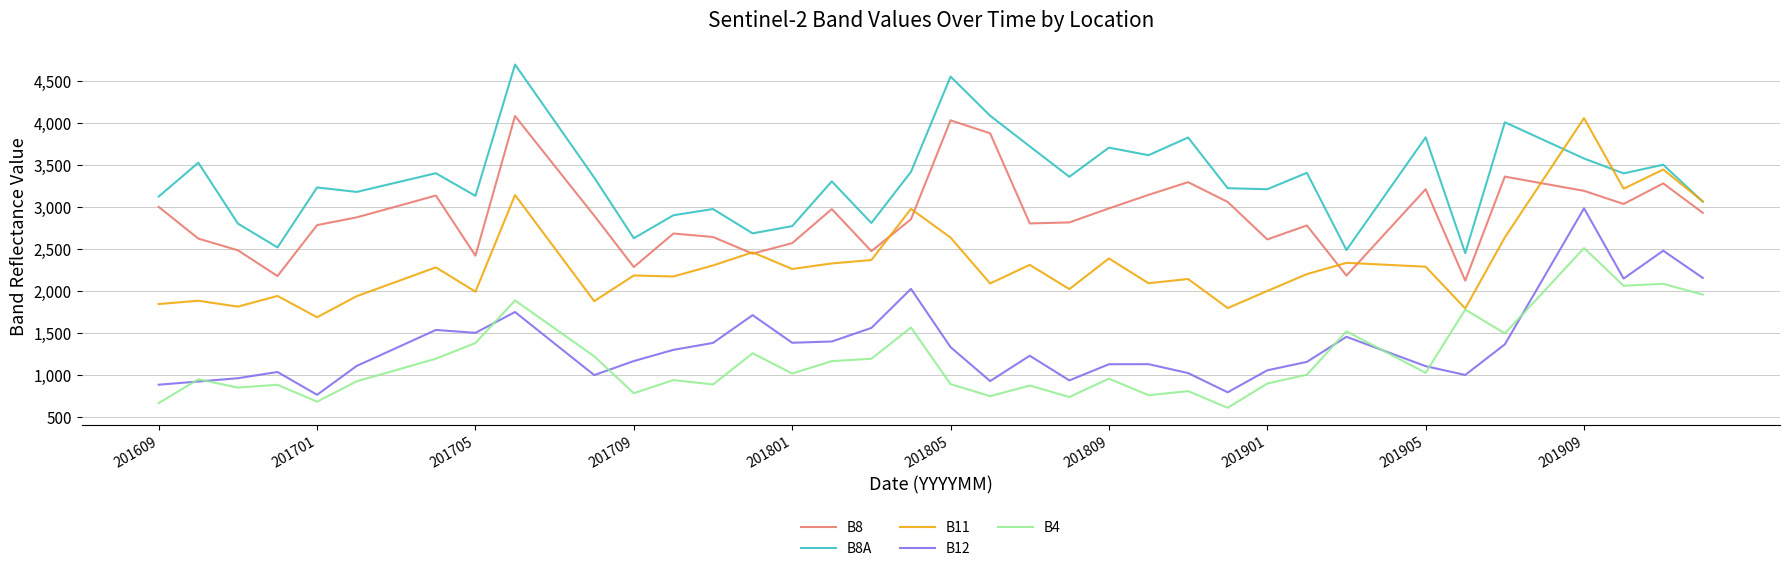

Which series has the largest total across all categories?

B8A